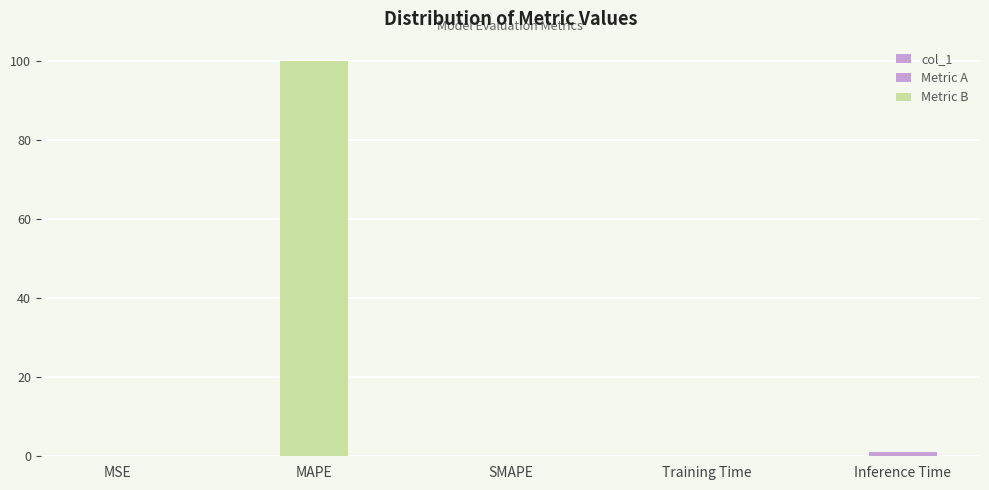

The chart shows a value of 0.1 at Training Time. True or false?

True